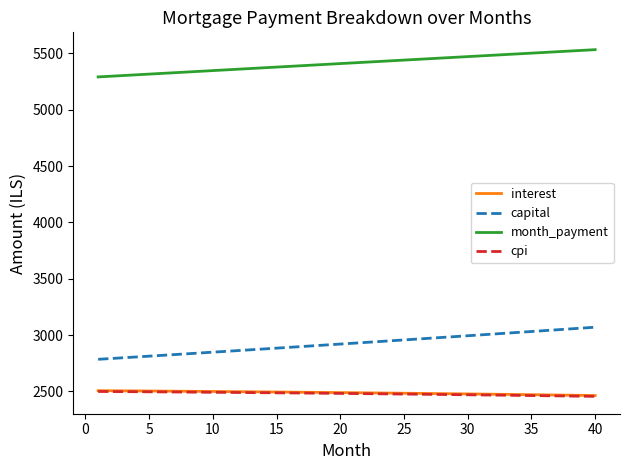

What is the highest value of the cpi series?

2499.3